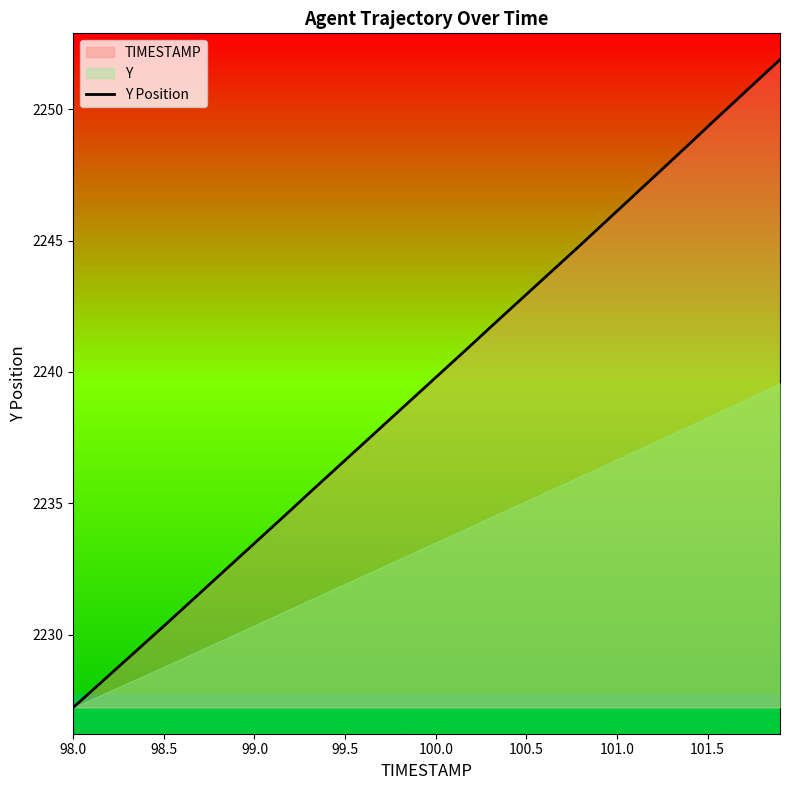

Which category has the lowest value in the Y Position series?

98.0